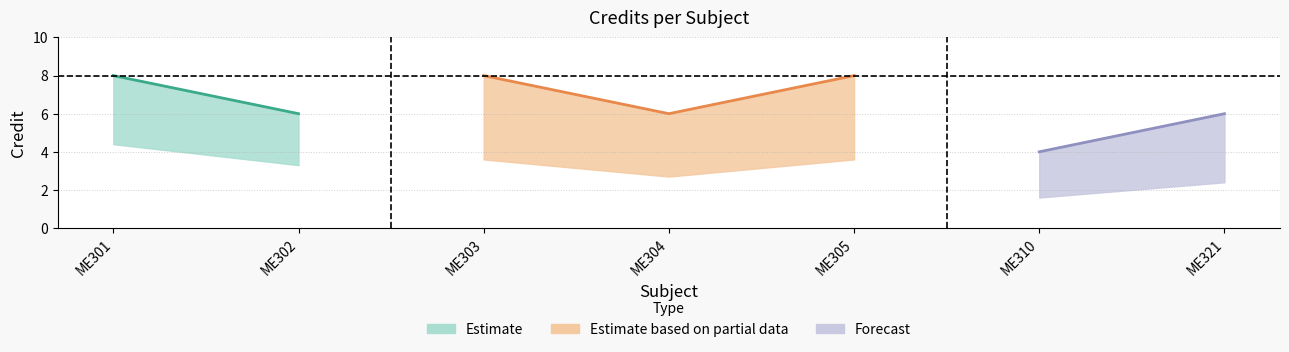

List the labels in order of value, smallest first.

ME310, ME302, ME304, ME321, ME301, ME303, ME305